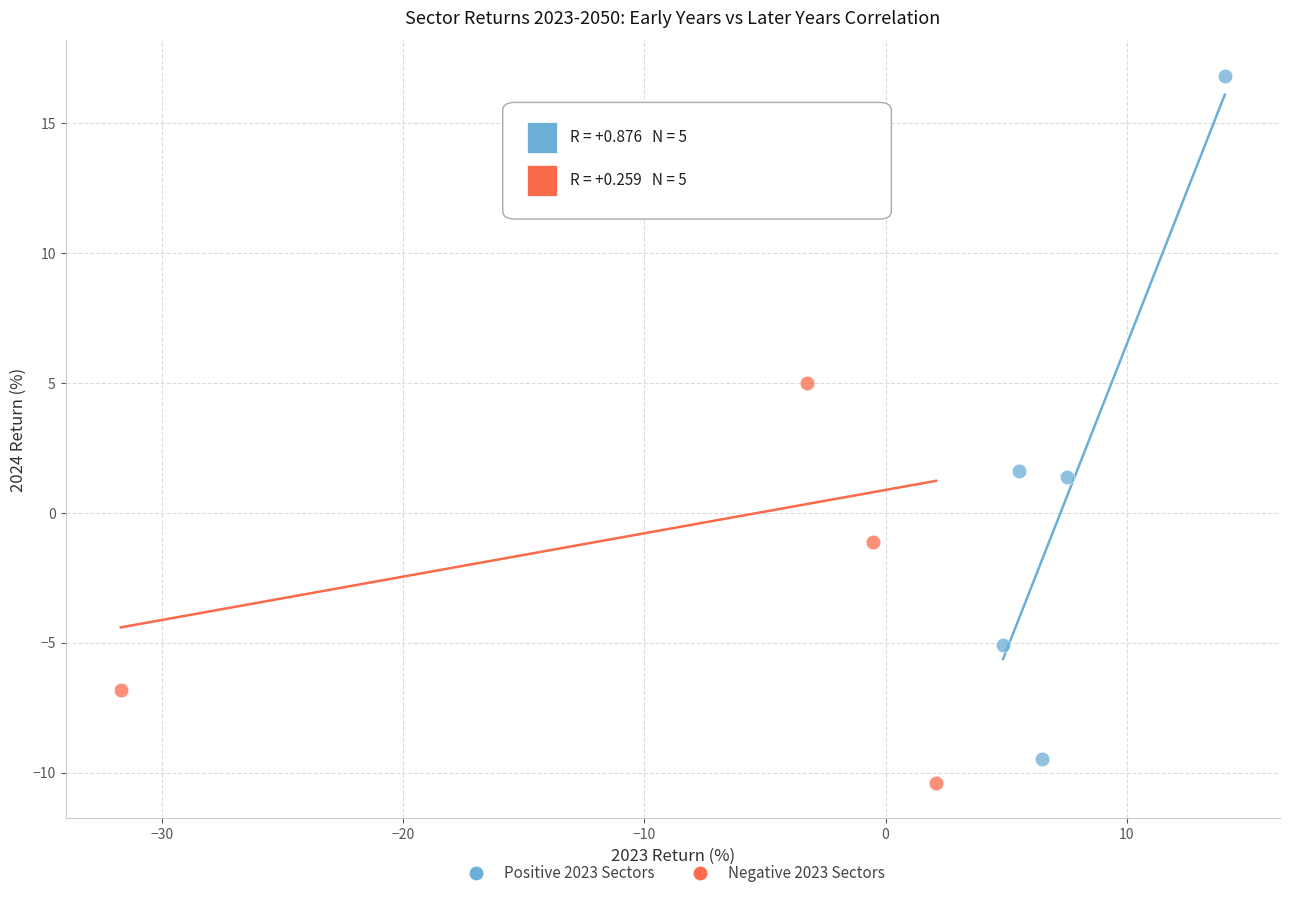

Which series reaches the maximum Y coordinate?

Positive 2023 Sectors